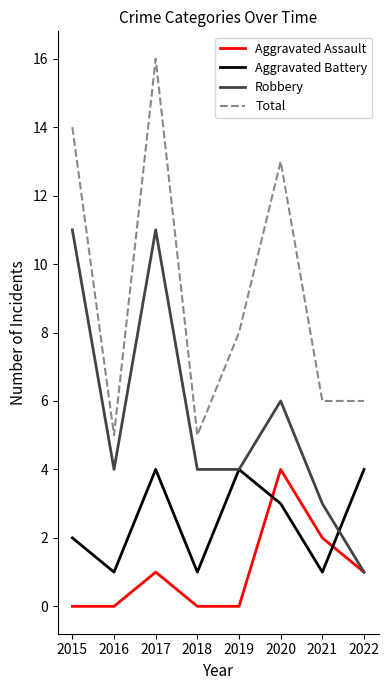

Which series changed the most between 2015 and 2016?

Total